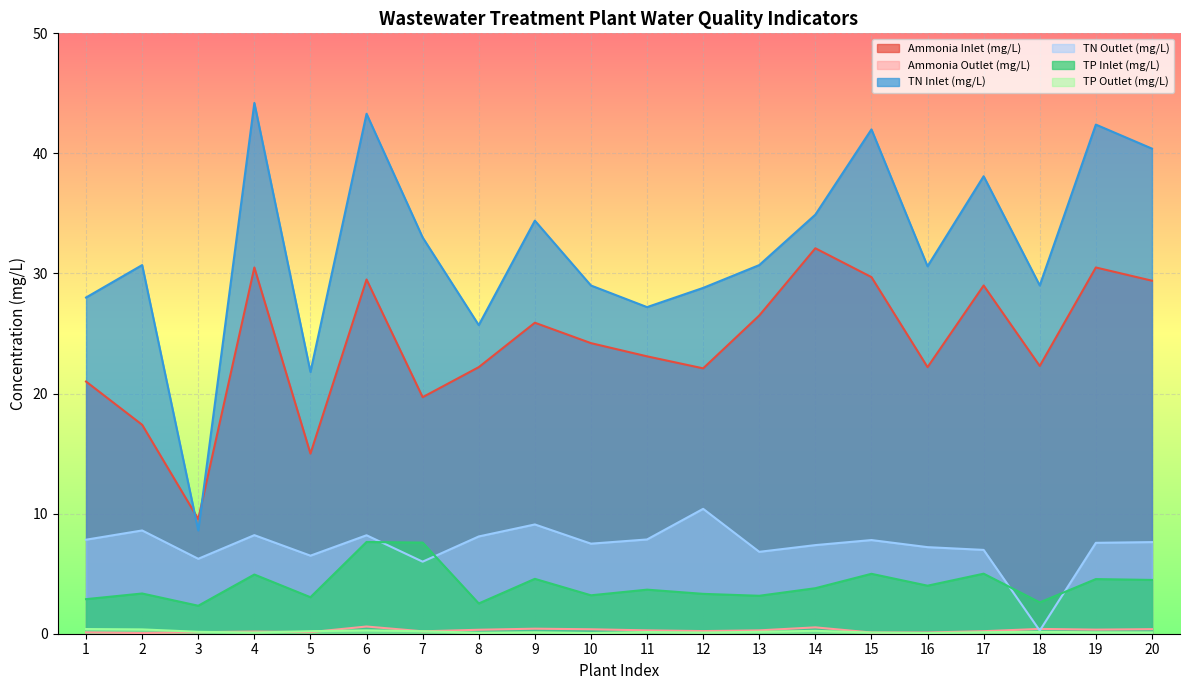

Is it true that TN Inlet (mg/L) equals 30.3 at 5?

False